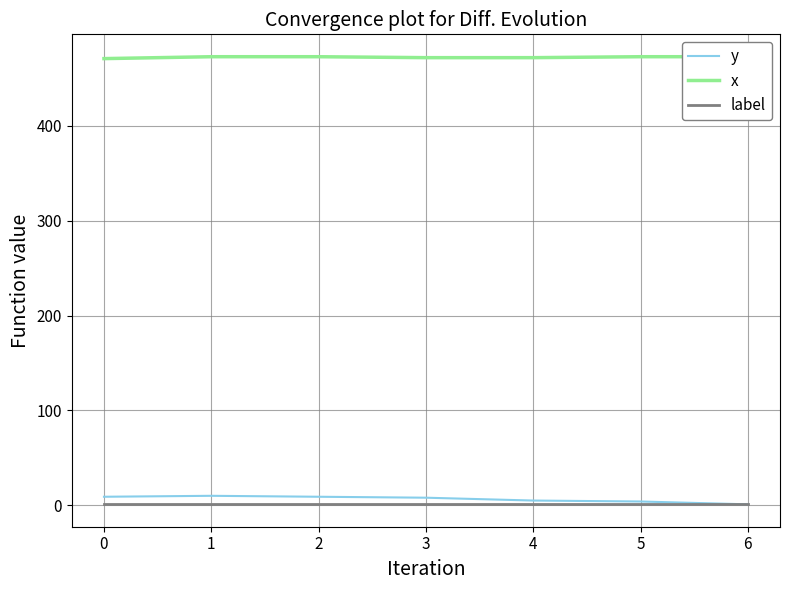

True or false: x and label intersect in this chart.

False